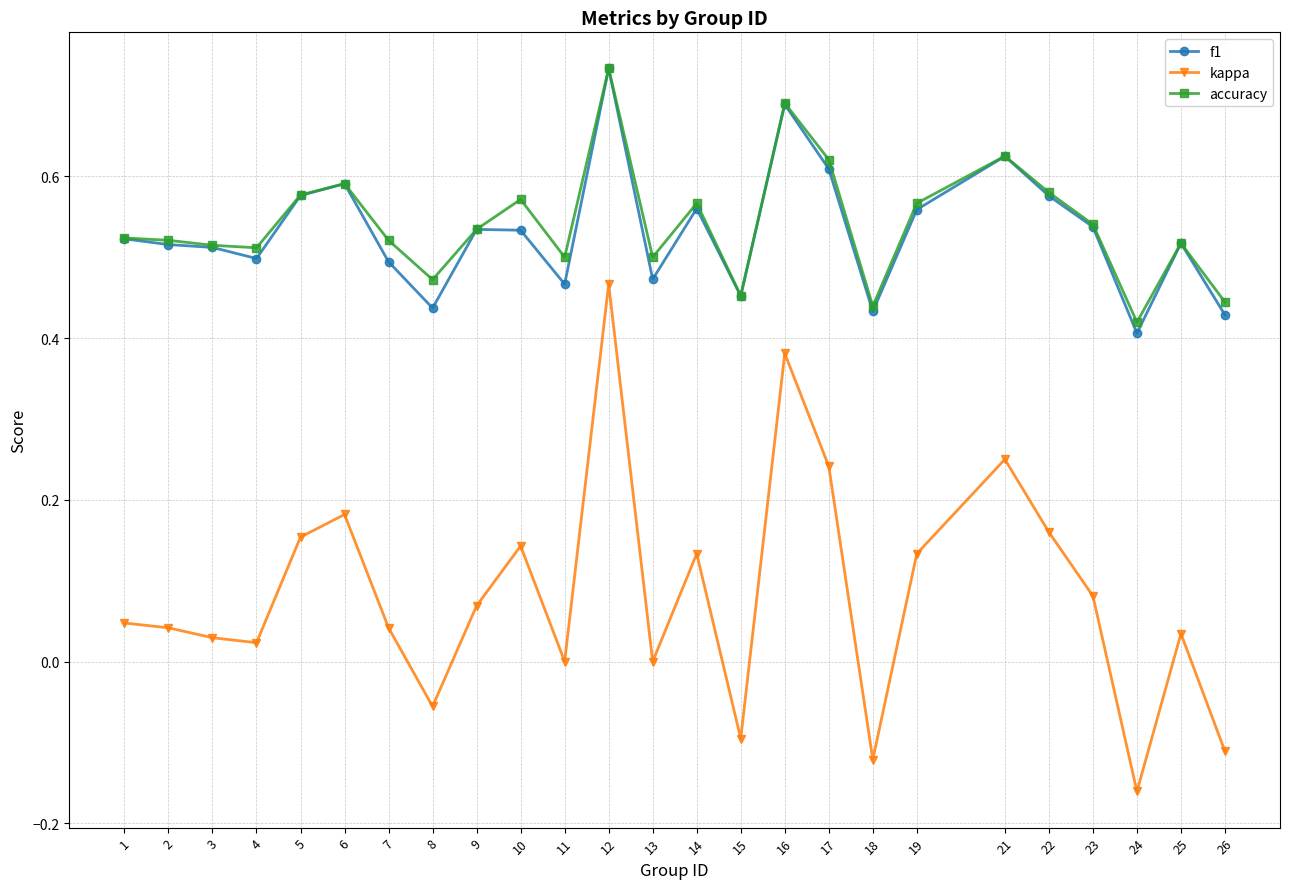

How many lines are shown in the chart?

3